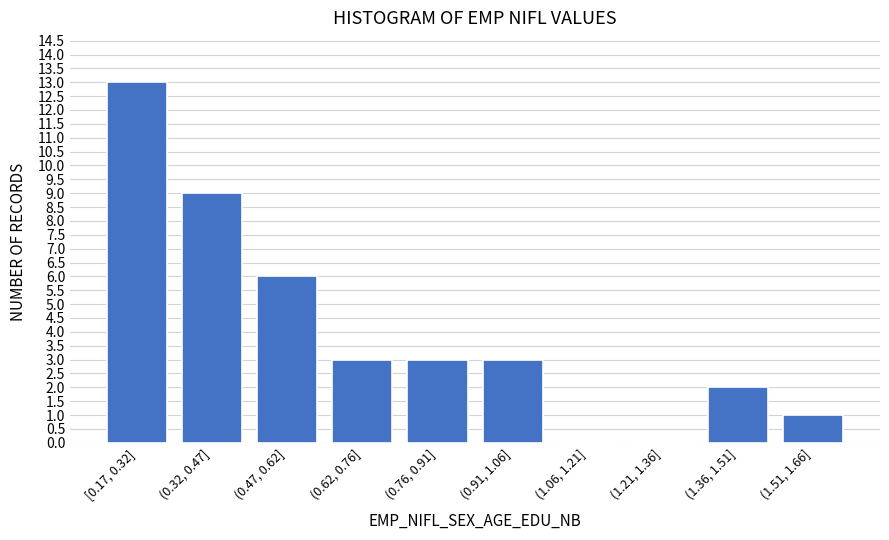

Reading left to right, what are all the values shown in this chart?

[0.17, 0.32]=13	(0.32, 0.47]=9	(0.47, 0.62]=6	(0.62, 0.76]=3	(0.76, 0.91]=3	(0.91, 1.06]=3	(1.06, 1.21]=0	(1.21, 1.36]=0	(1.36, 1.51]=2	(1.51, 1.66]=1